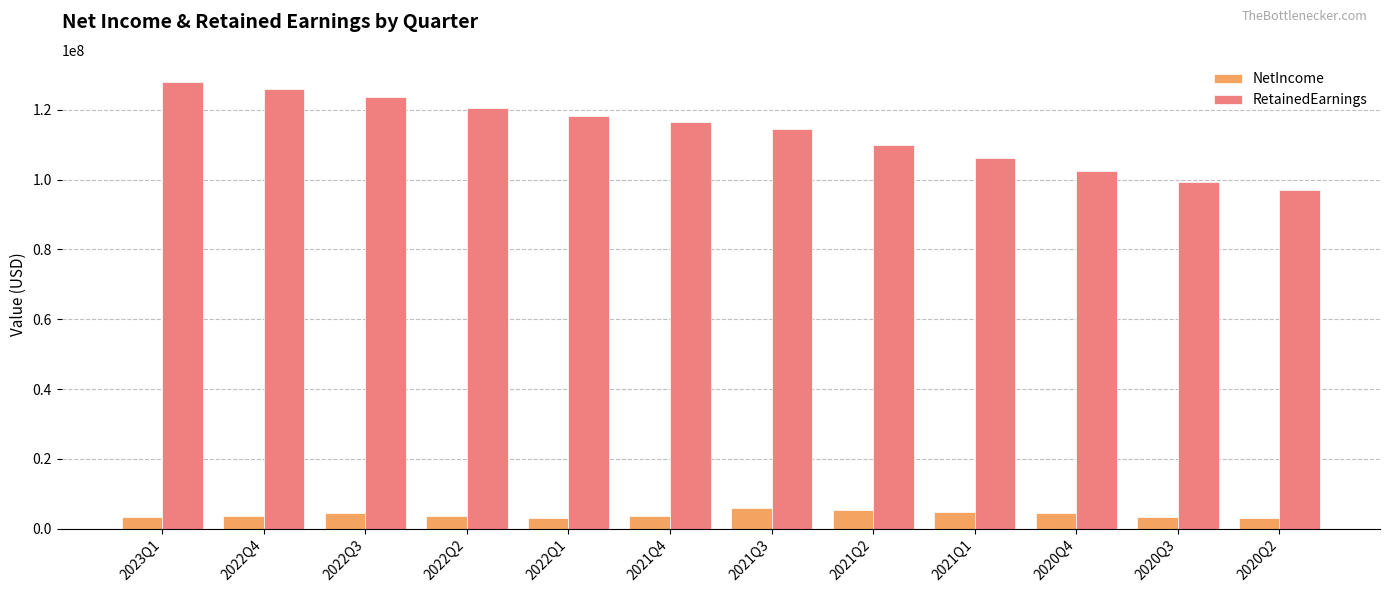

What is the minimum value shown in the chart?

3012000